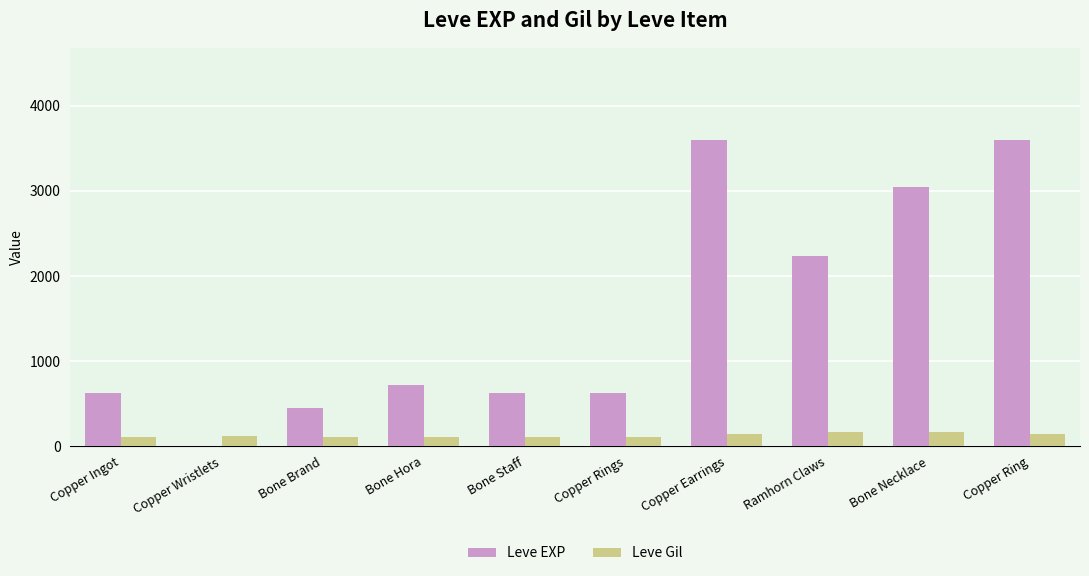

How many groups of bars are there?

10